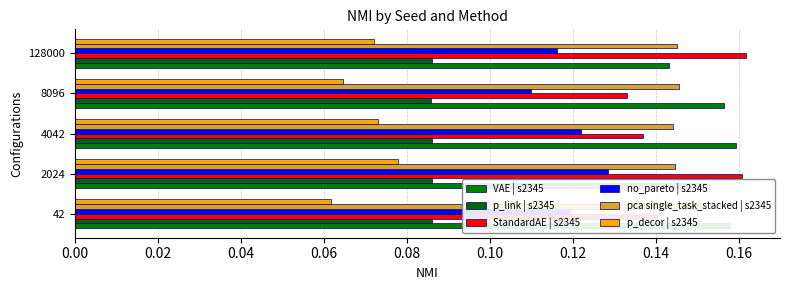

What is the highest value of the VAE | s2345 series?

0.2